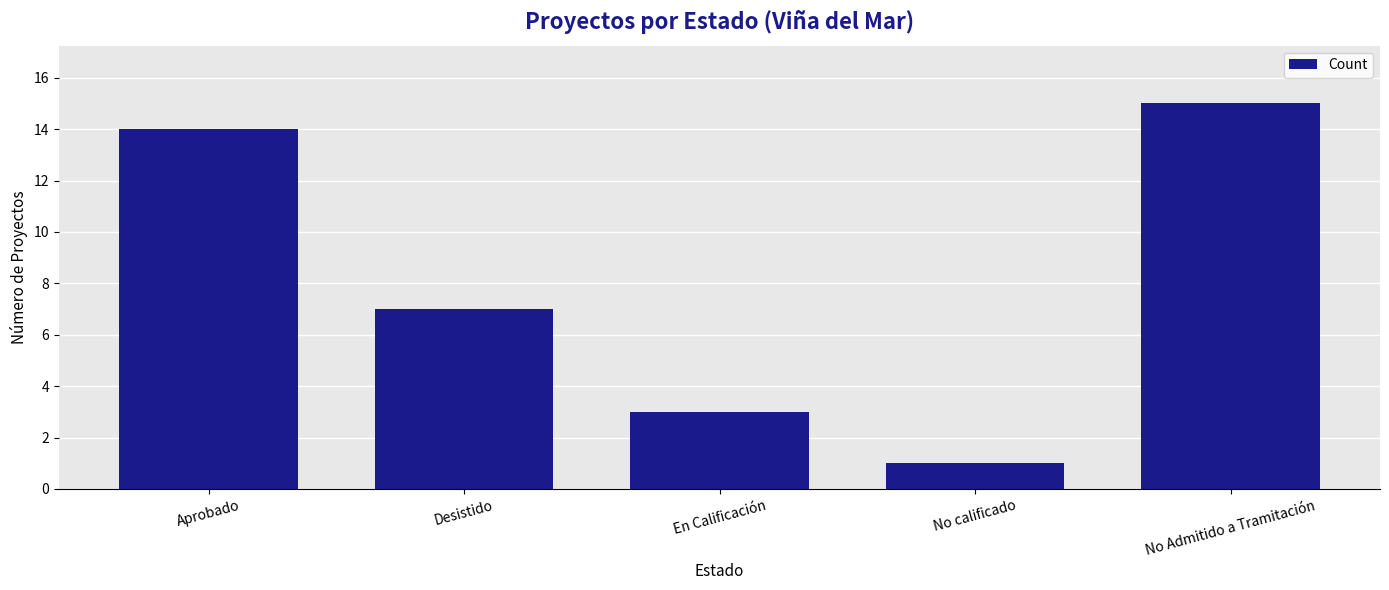

What is the difference between the values at Aprobado and En Calificación?

11